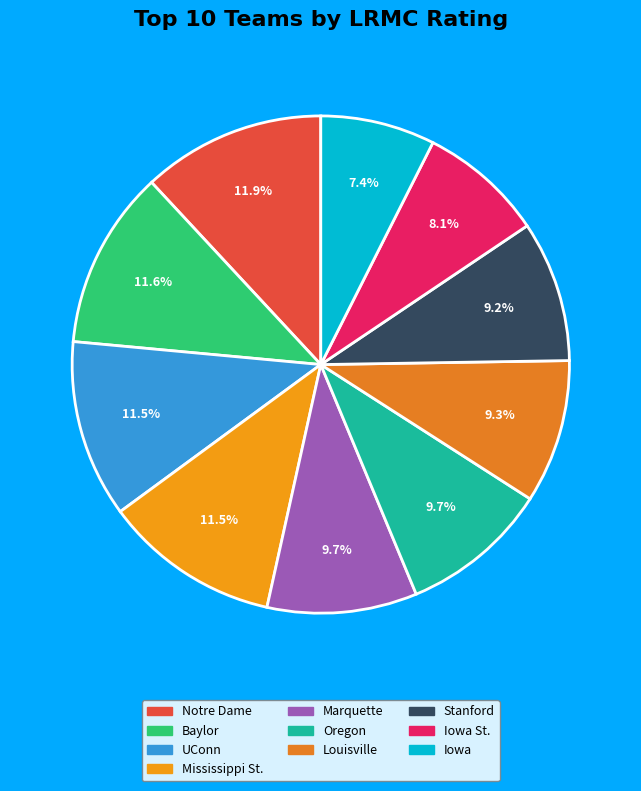

How many segments does this pie chart have?

10